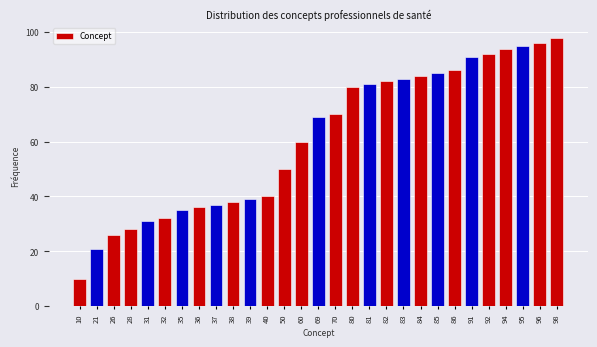

Reading left to right, list all the values displayed in this chart.

10=10	21=21	26=26	28=28	31=31	32=32	35=35	36=36	37=37	38=38	39=39	40=40	50=50	60=60	69=69	70=70	80=80	81=81	82=82	83=83	84=84	85=85	86=86	91=91	92=92	94=94	95=95	96=96	98=98